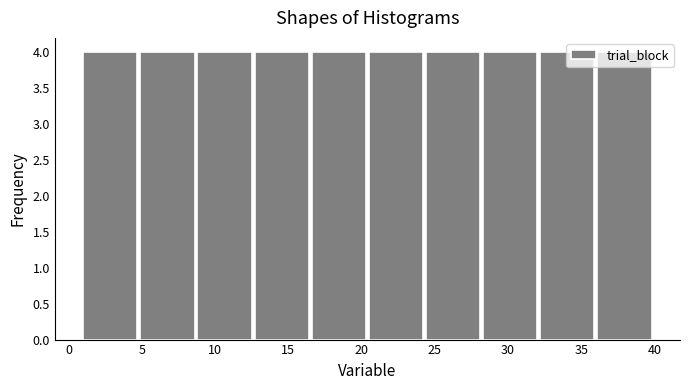

What is the height of the bar covering 12.7 to 16.6 on the x-axis? Neither the bar edges nor the heights are printed on the chart, so give them approximately, as read against the axes.

4